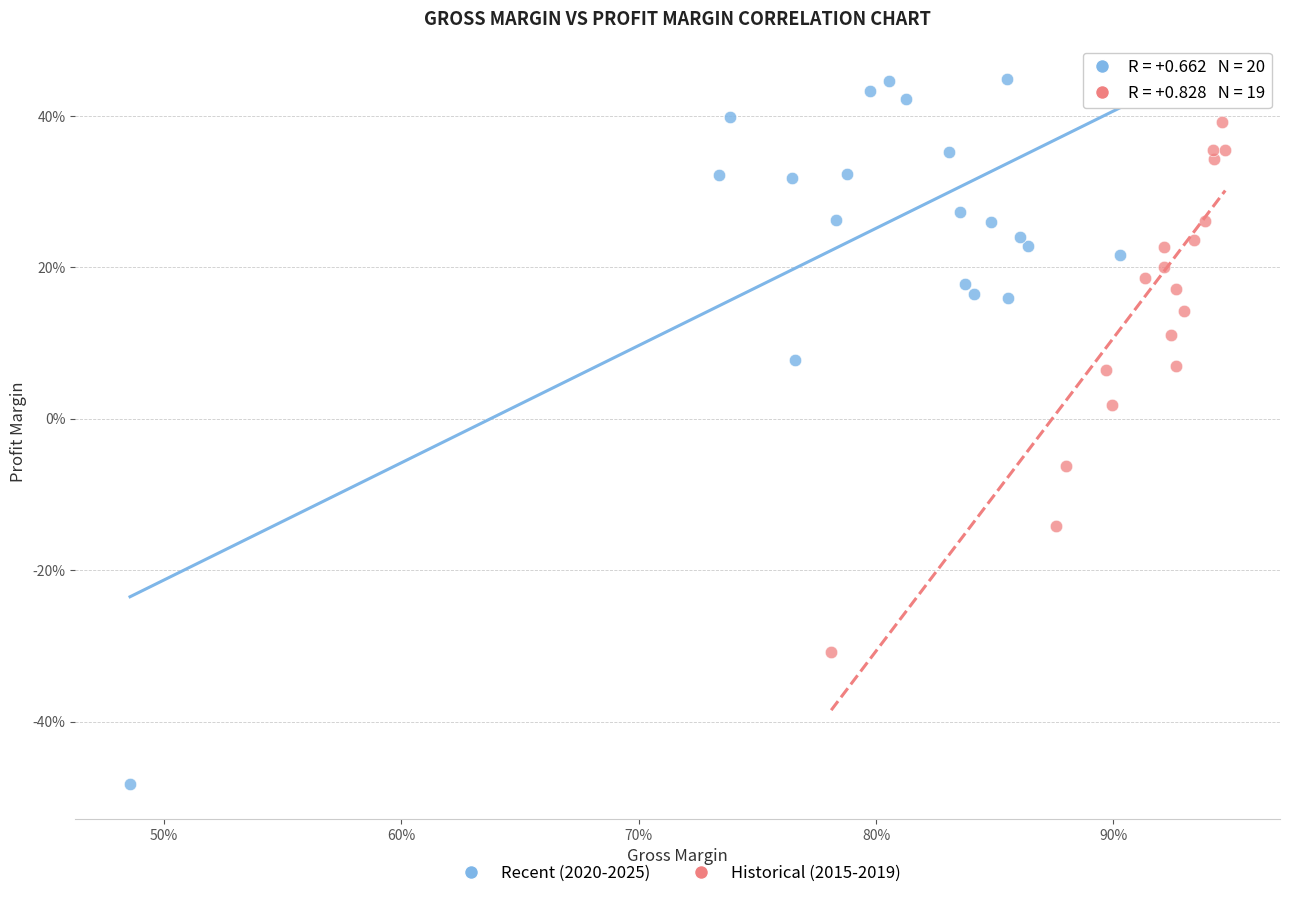

What are all the series names shown in the legend?

Recent (2020-2025), Historical (2015-2019)